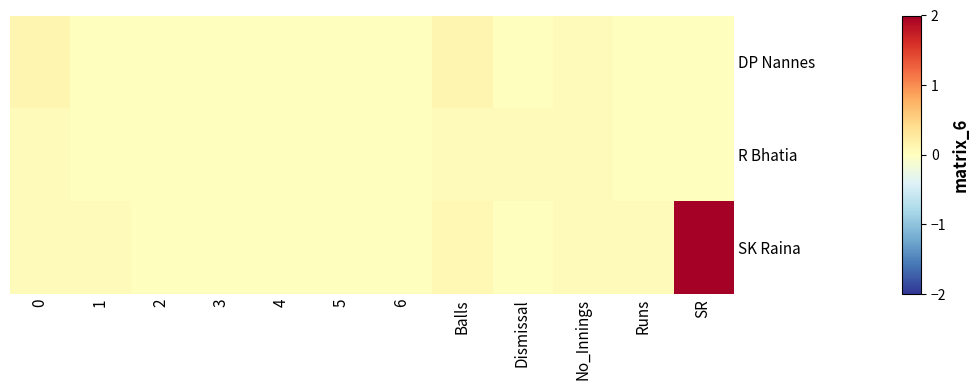

Reading right to left, transcribe all the data shown in this chart.

DP Nannes: SR=0.0	Runs=0.0	No_Innings=0.0	Dismissal=0.0	Balls=0.1	6=0.0	5=0.0	4=0.0	3=0.0	2=0.0	1=0.0	0=0.1
R Bhatia: SR=0.0	Runs=0.0	No_Innings=0.0	Dismissal=0.0	Balls=0.0	6=0.0	5=0.0	4=0.0	3=0.0	2=0.0	1=0.0	0=0.0
SK Raina: SR=2.0	Runs=0.0	No_Innings=0.0	Dismissal=0.0	Balls=0.1	6=0.0	5=0.0	4=0.0	3=0.0	2=0.0	1=0.0	0=0.0